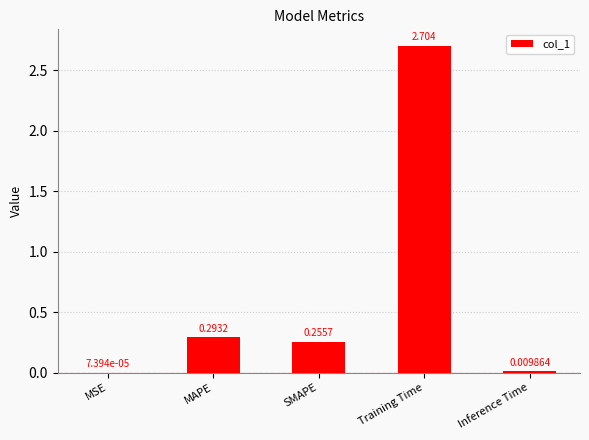

Which has a higher value, MAPE or Inference Time?

MAPE